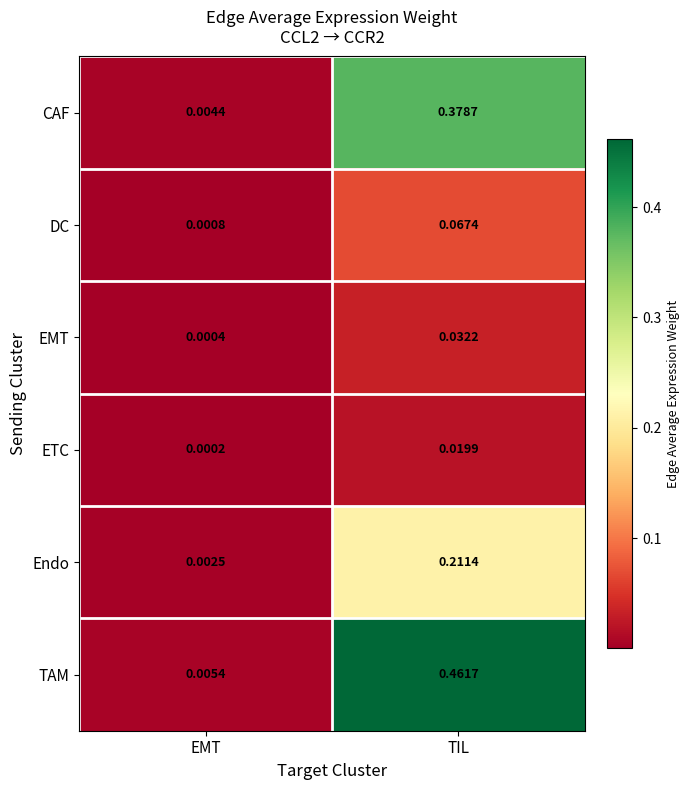

Which category has the highest value in the Endo series?

TIL